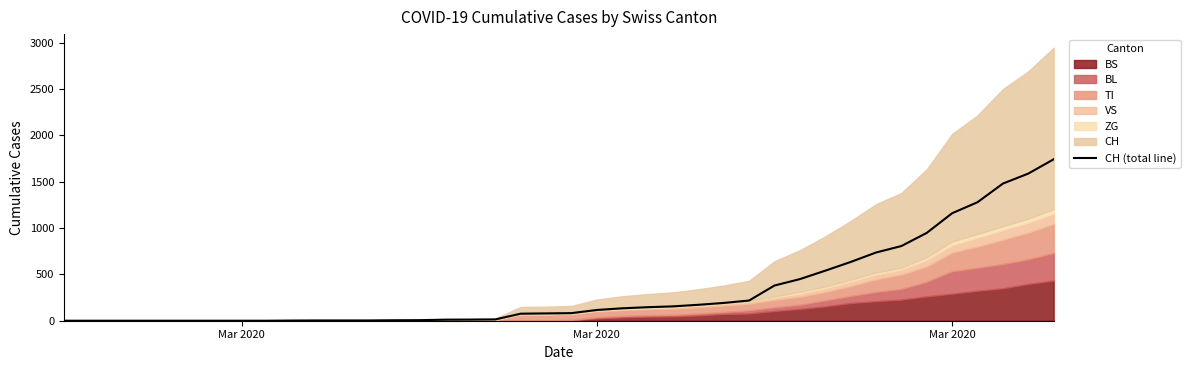

Where does the data first go above 82?

Mar 2020